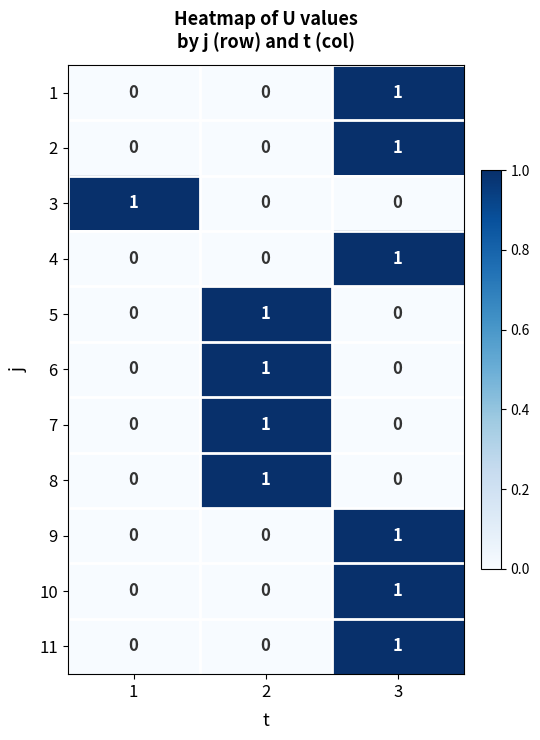

How many 8 values are between 0 and 1?

3